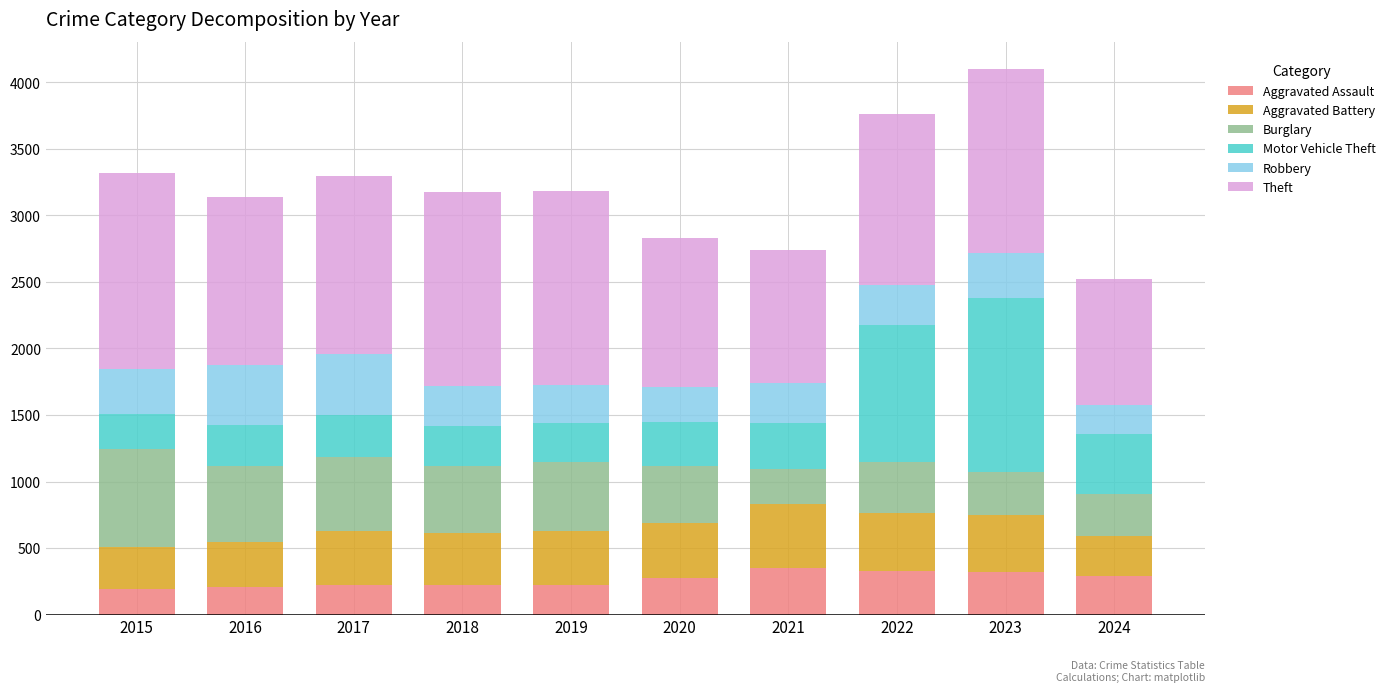

What is the lowest value of the Aggravated Assault series?

194